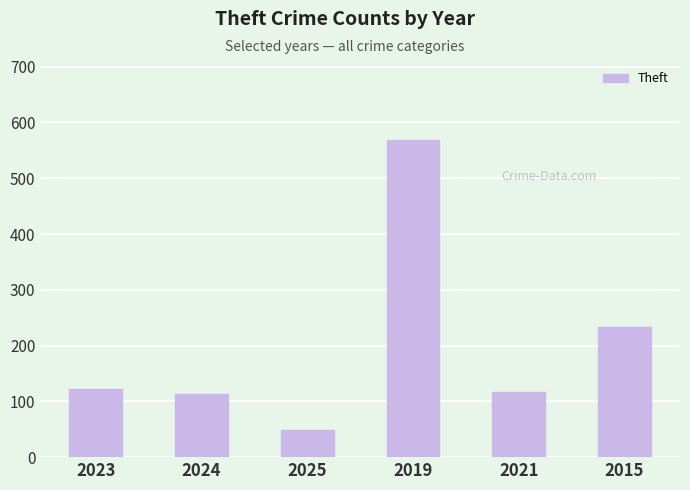

What is the label of the 5th bar from the right?

2024